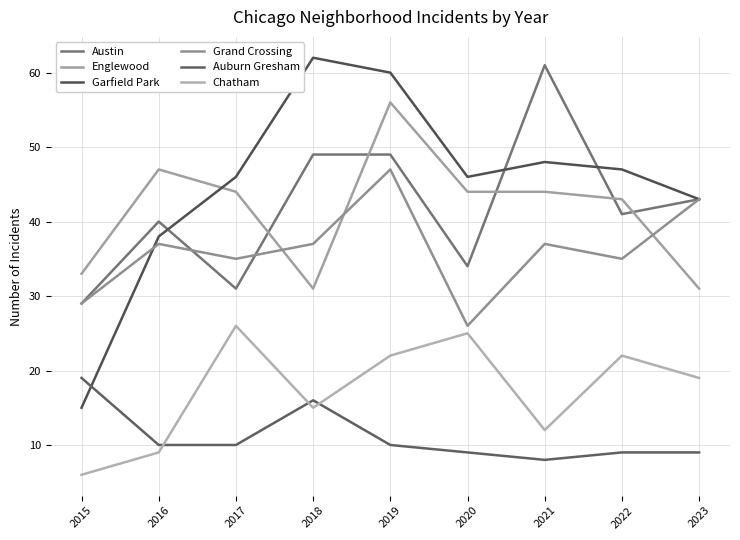

Which series has the largest total across all categories?

Garfield Park